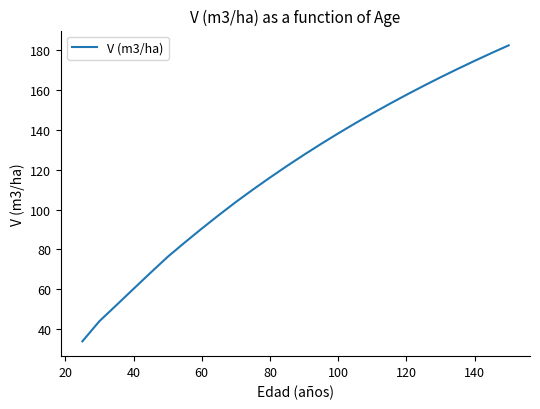

What is the smallest value displayed?

33.9